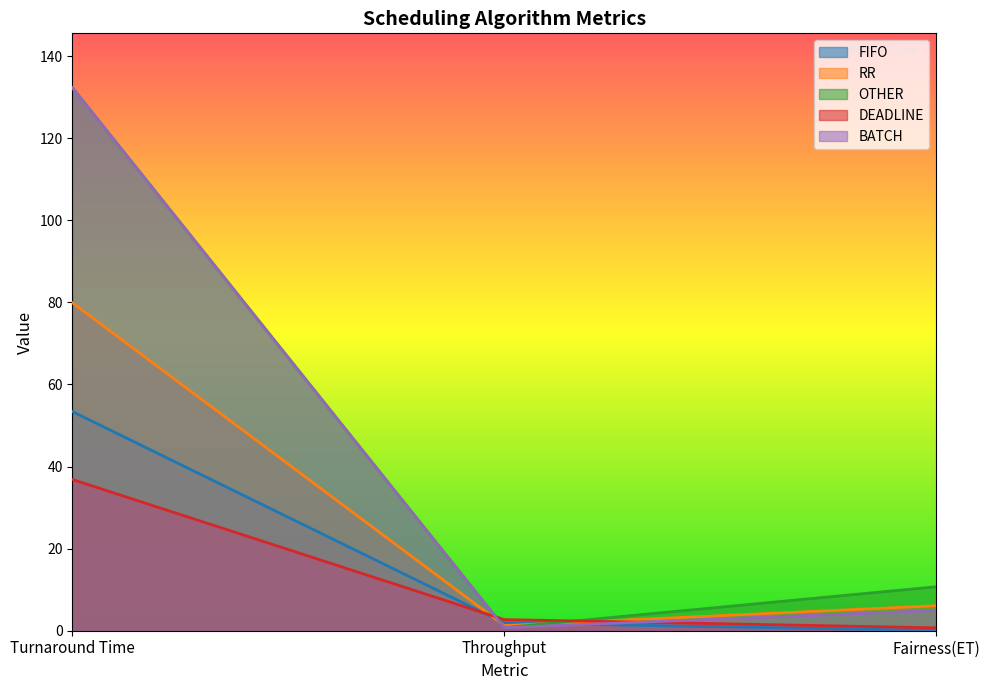

The value of FIFO at Throughput is 0.5. True or false?

False